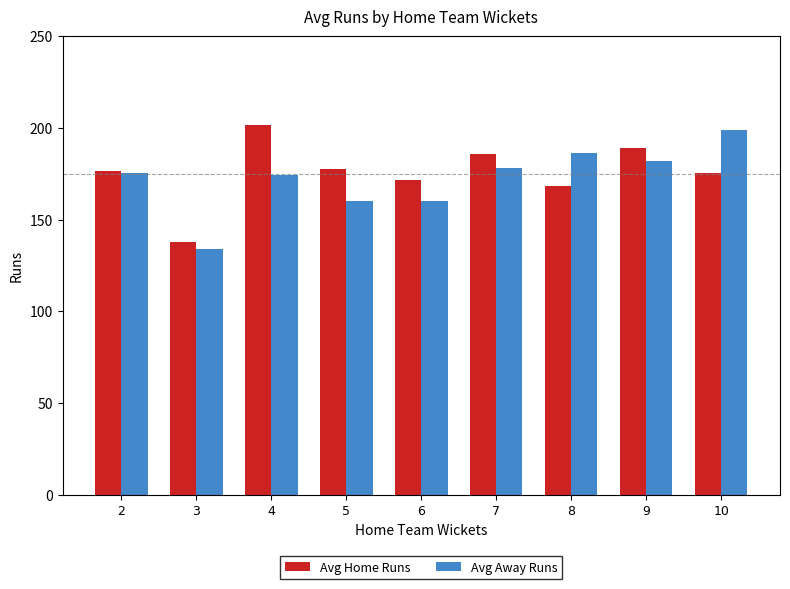

True or false: Avg Home Runs has a value of 264.4 at 8.

False